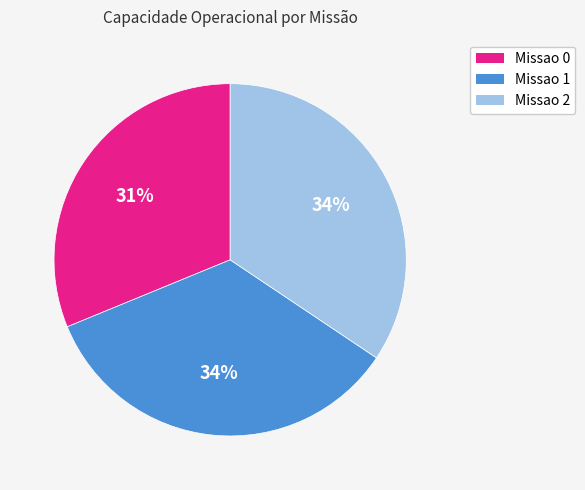

To the nearest percent, what portion does Missao 2 represent?

34%